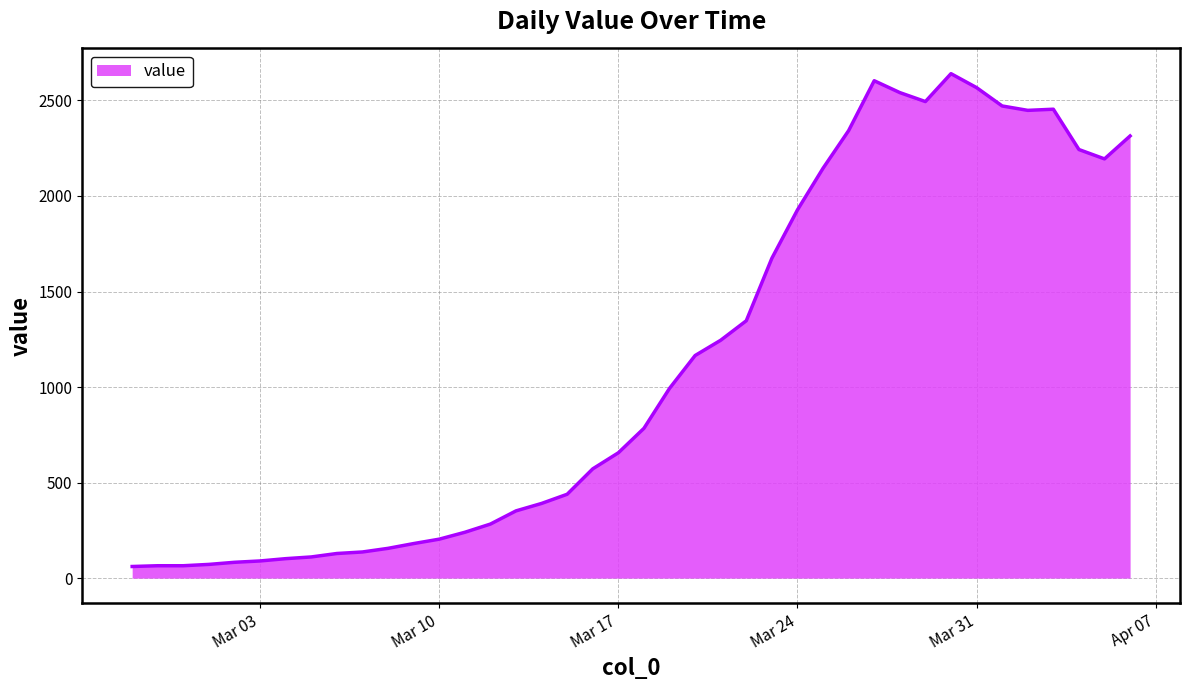

What is the maximum value shown in the chart?

2640